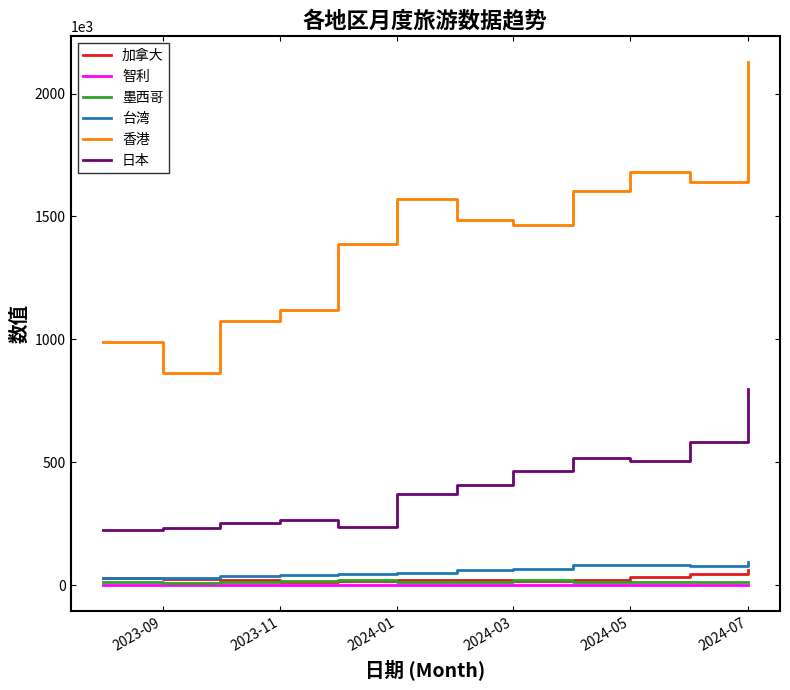

At how many categories does at least one series exceed 932362?

11